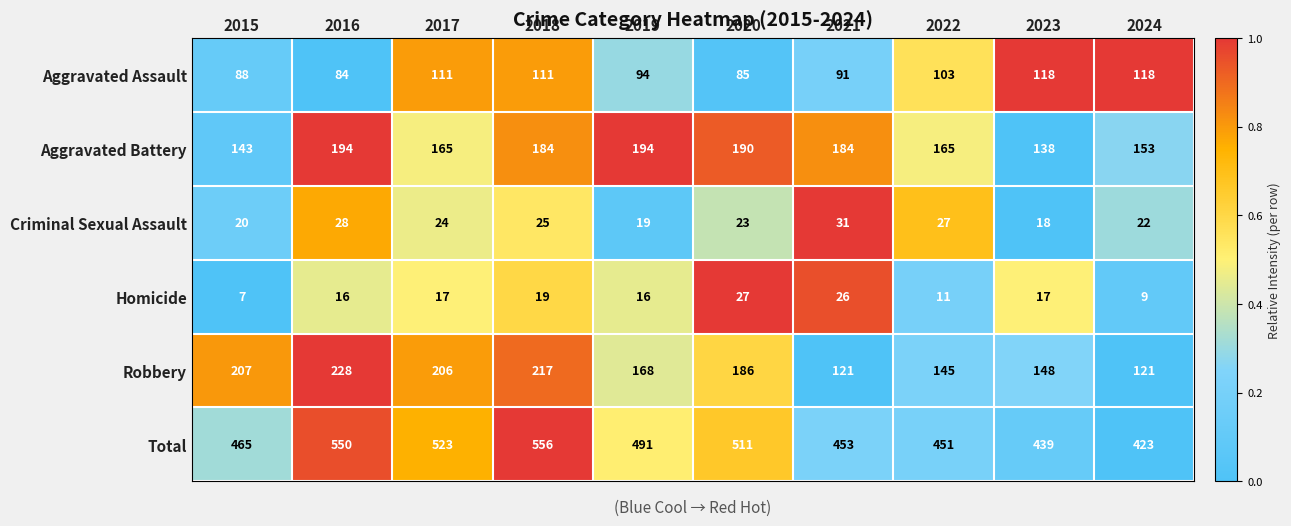

What is the maximum value shown in the chart?

556